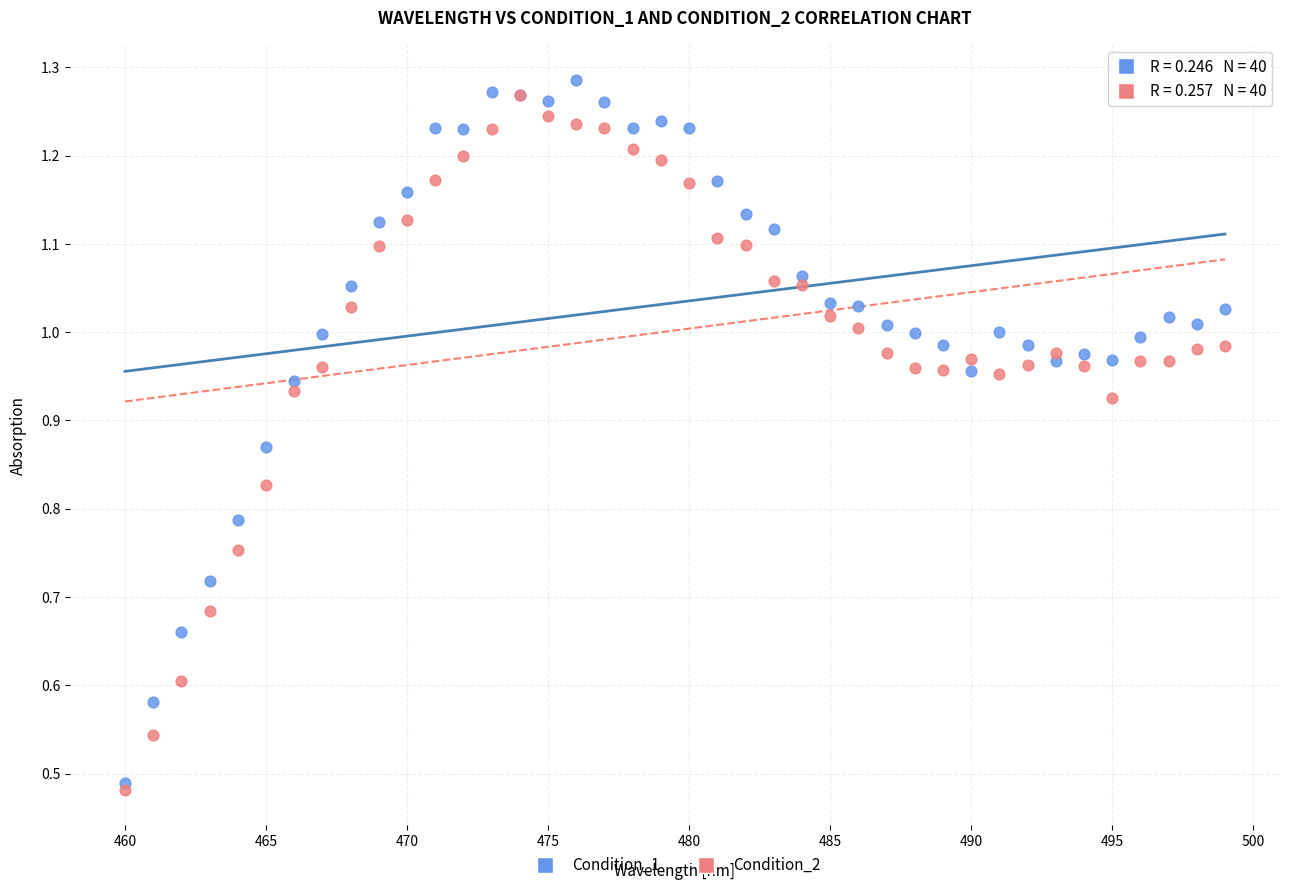

What are all the series names shown in the legend?

Condition_1, Condition_2